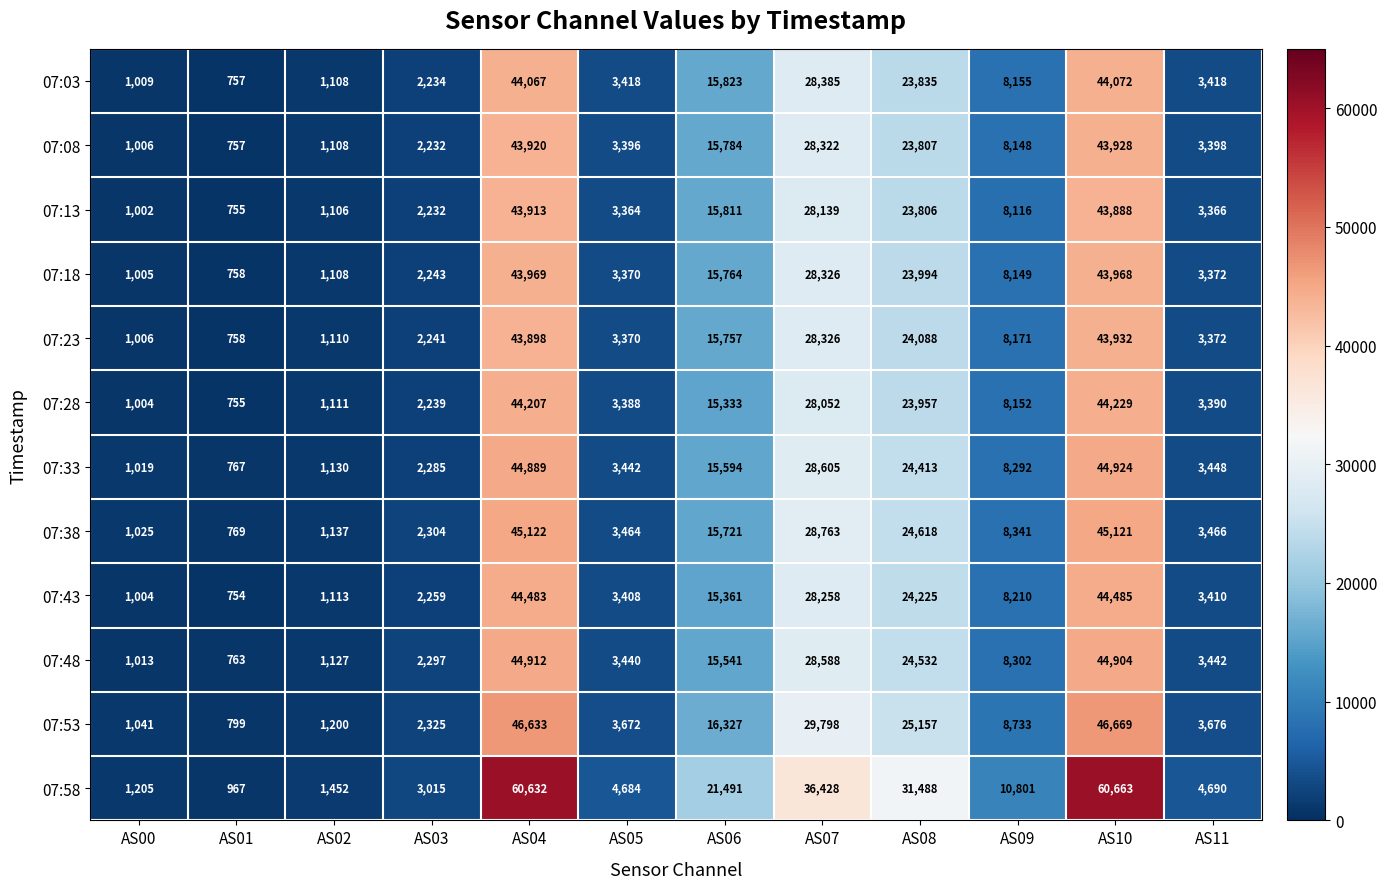

True or false: 07:53 has a value of 46633 at AS04.

True